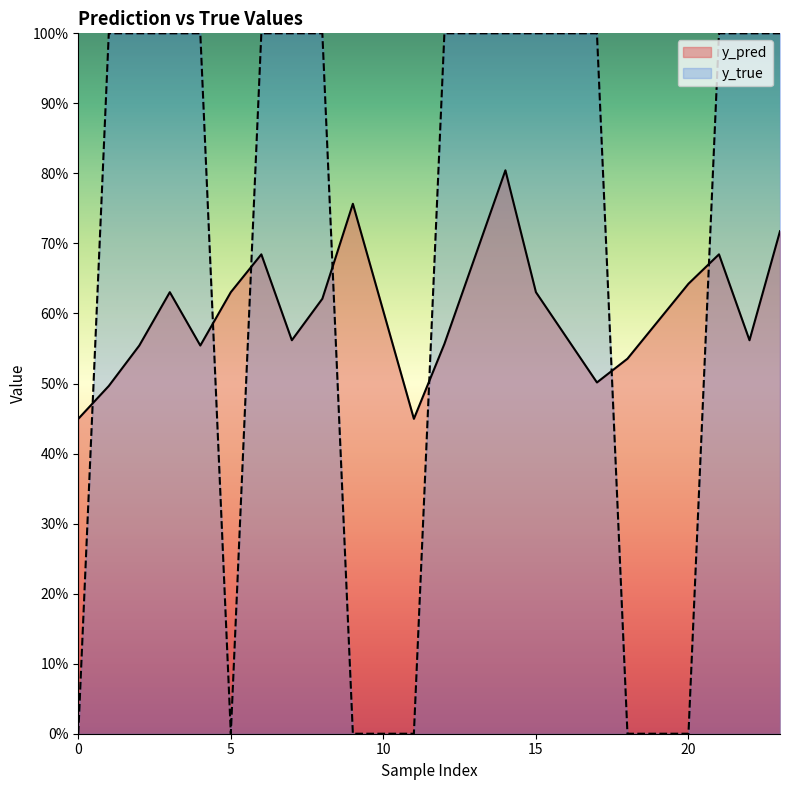

What is the difference between the highest and lowest values at 11?

0.4